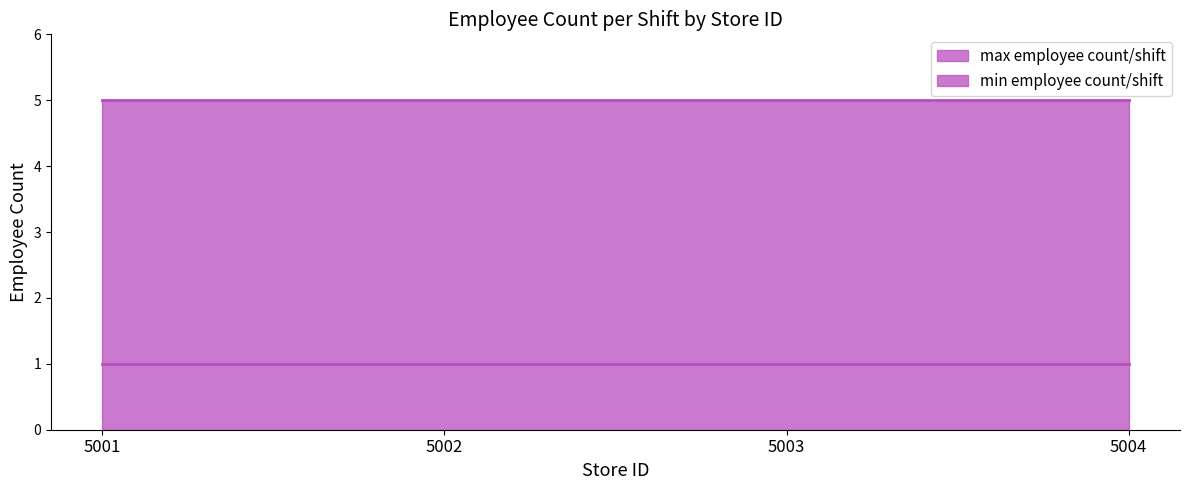

What is the value of the min employee count/shift point at the 1st from the left?

1